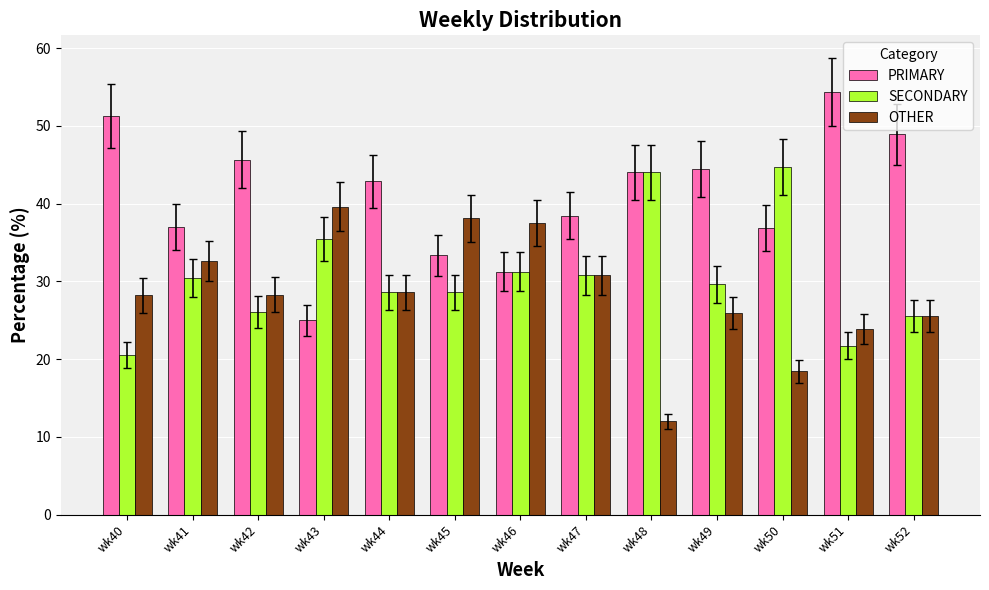

What is the difference between the maximum and minimum values in the PRIMARY series?

29.3